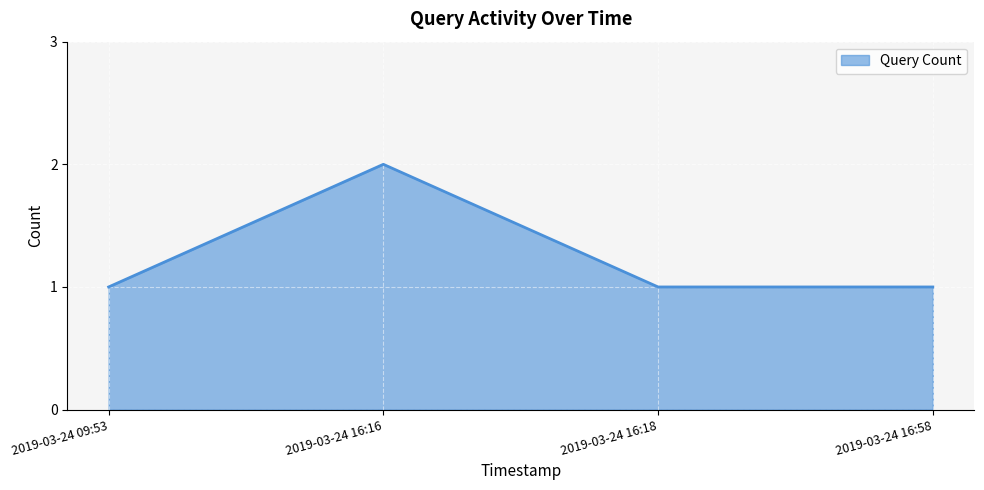

What position from the left is 2019-03-24 16:16?

2